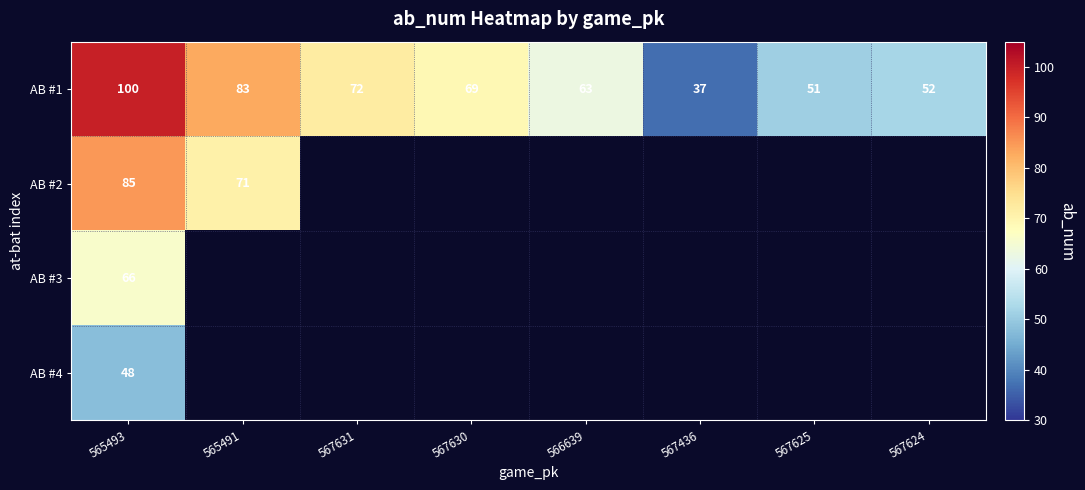

The value of AB #4 at 565493 is 48. True or false?

True